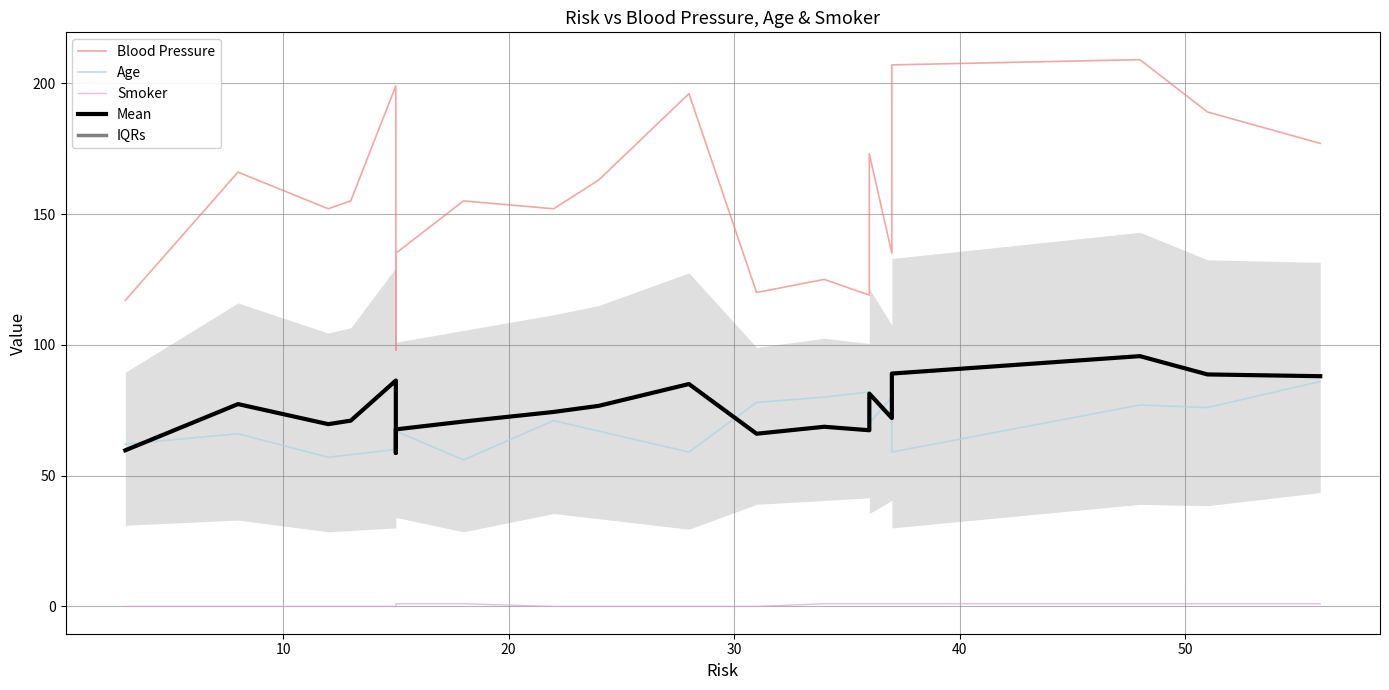

Is this an area chart (filled region under the line)?

No